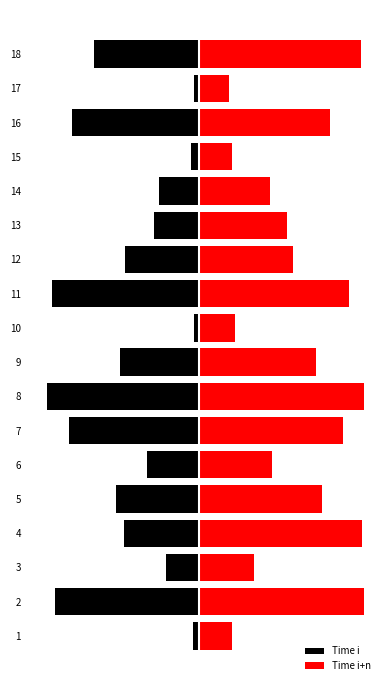

List the series in order of their peak value, highest first.

Time i+n, Time i